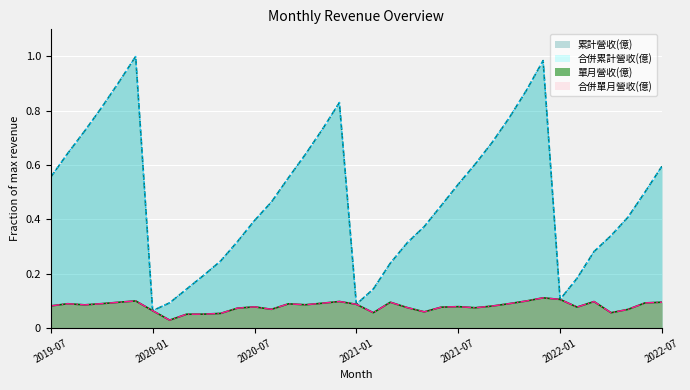

What value does the 單月營收(億) series have at 2019-10?

0.1